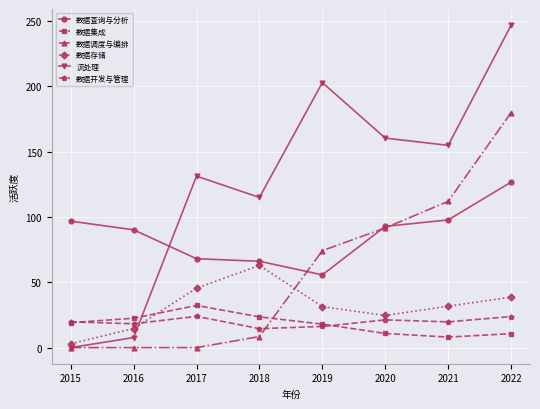

What is the difference between the maximum and minimum values in the 数据调度与编排 series?

180.0